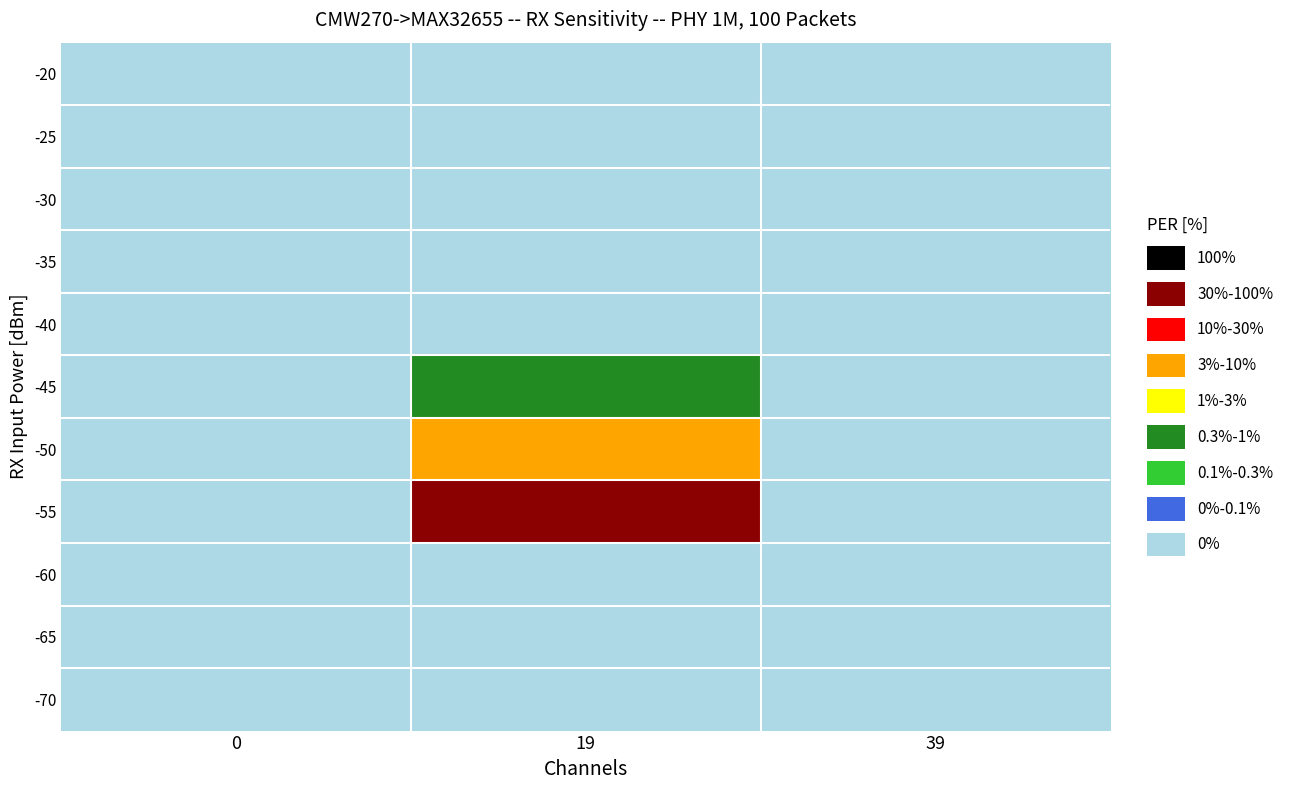

At which category is the sum across all series the highest?

19